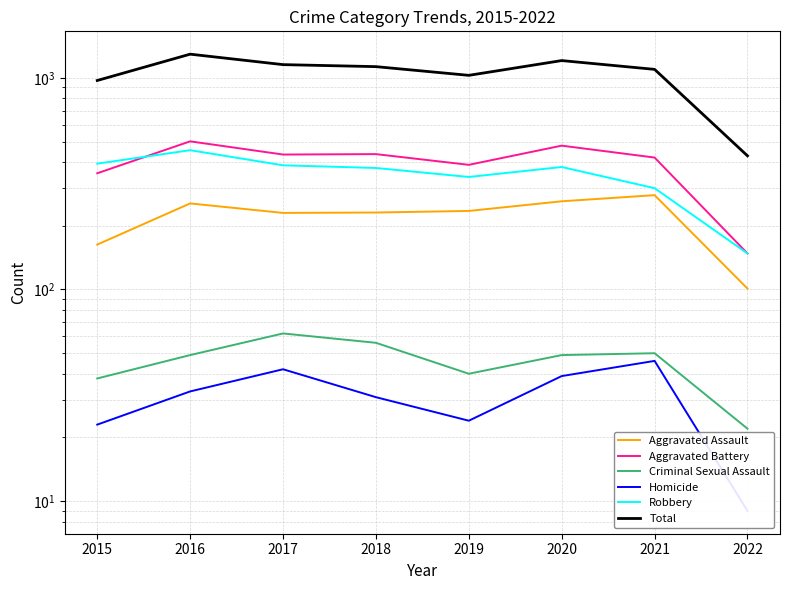

At how many categories does at least one series exceed 383?

8